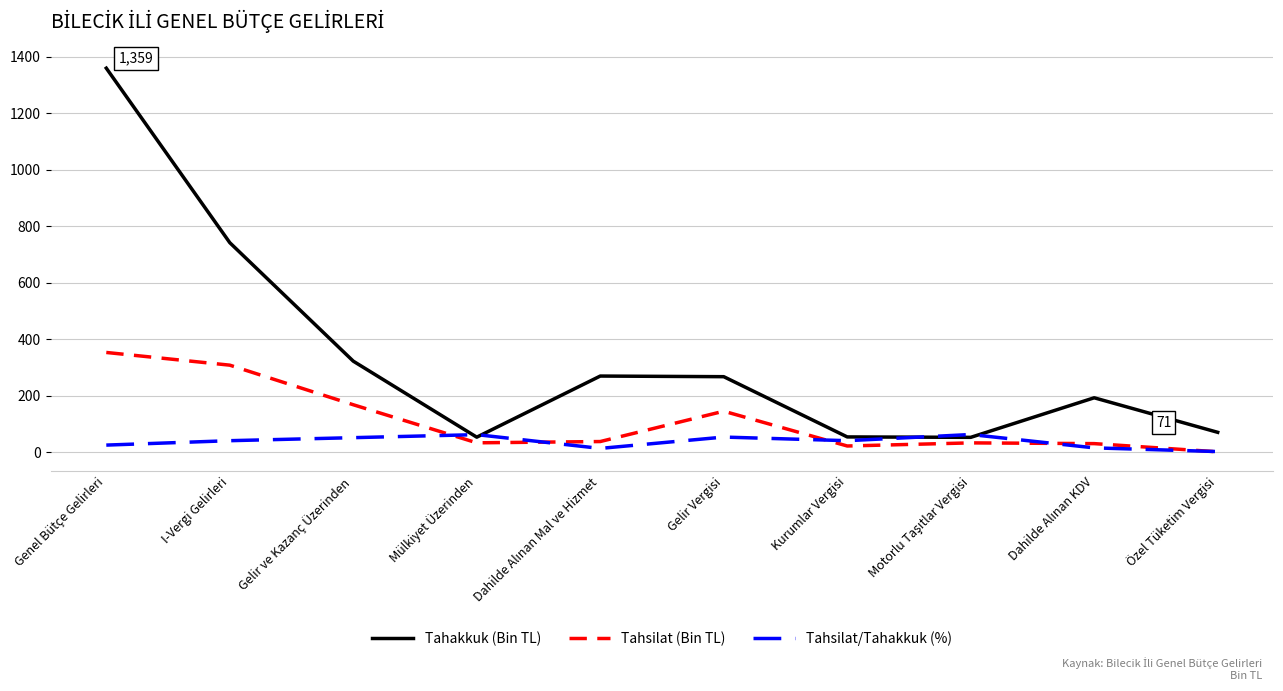

What is the difference between the second highest and second lowest values in the Tahsilat/Tahakkuk (%) series?

48.7